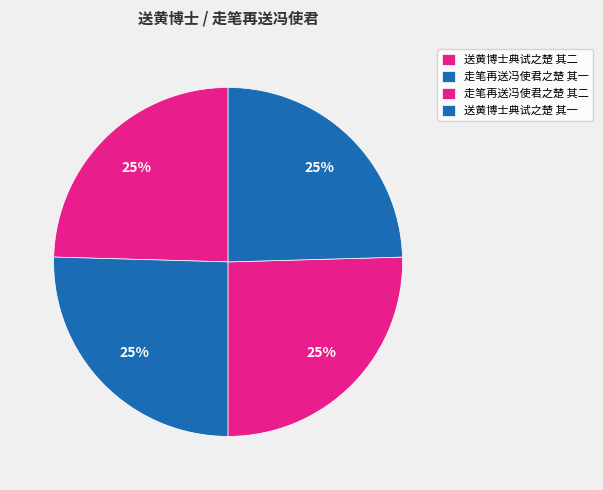

Is it true that 走笔再送冯使君之楚 其二 is 34% of the pie?

False